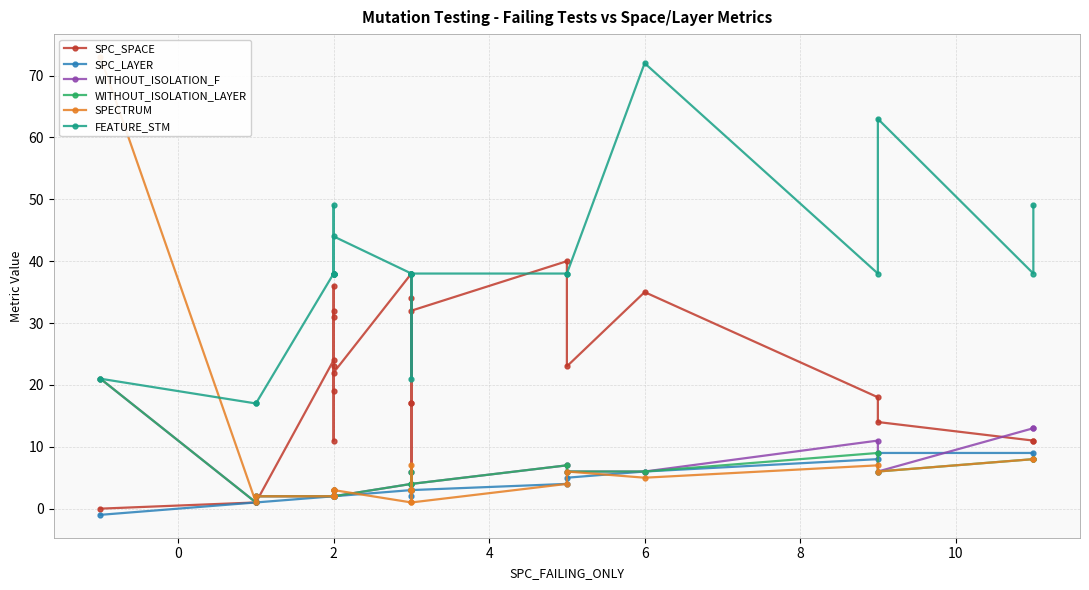

Between 8 and 10, which is larger?

8